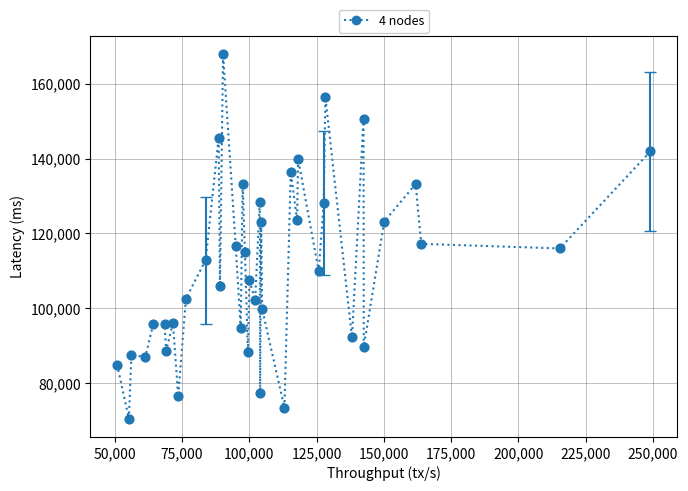

What is the range of Y values (max minus min)?

97515.5